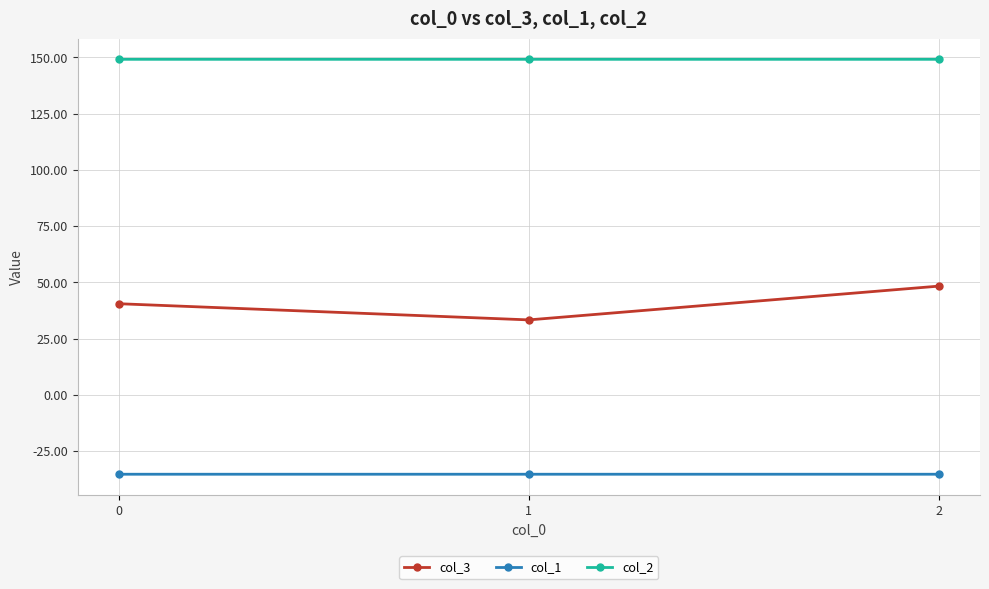

What is the sum of all col_3 values?

122.0